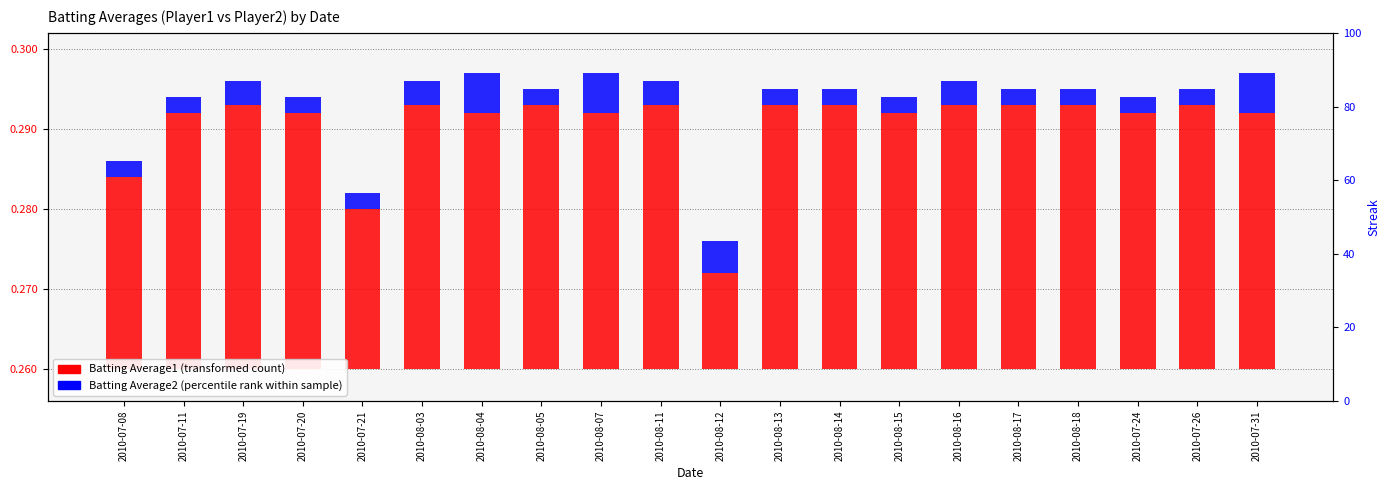

Count the Batting Average2 values in the range 0 to 1.

20